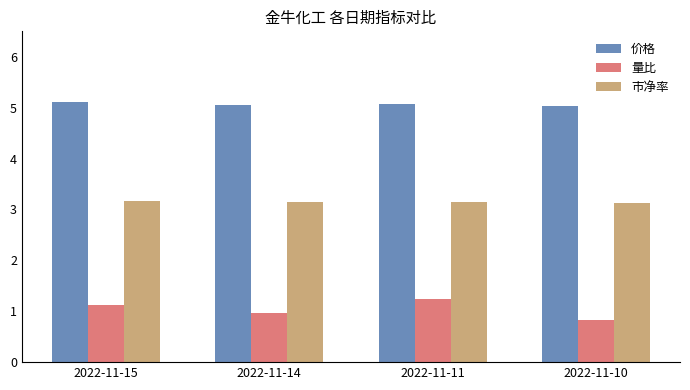

What is the value of the 价格 bar at the 4th from the left?

5.0